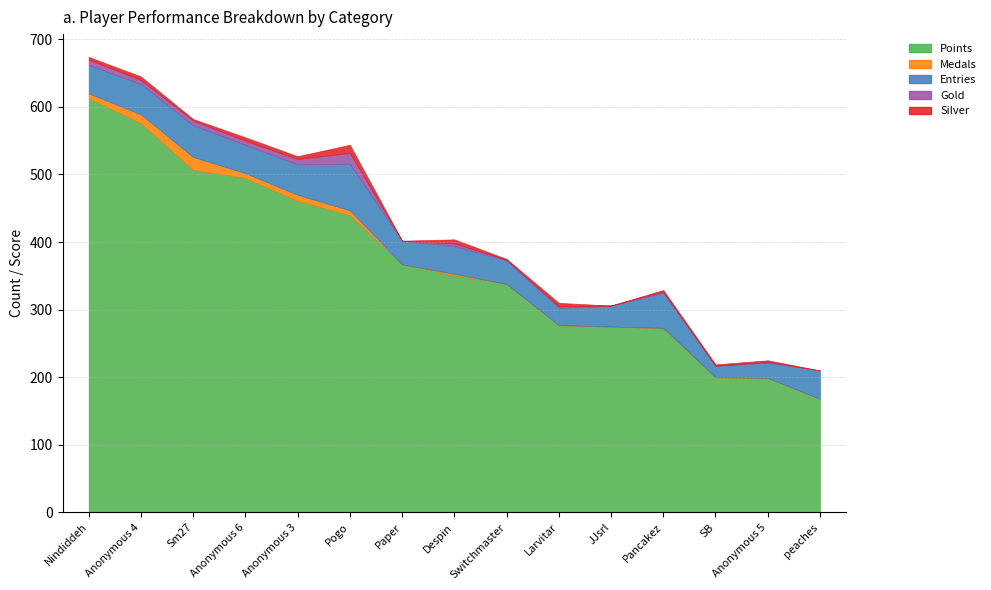

How many interior local valleys does the Entries series have?

4